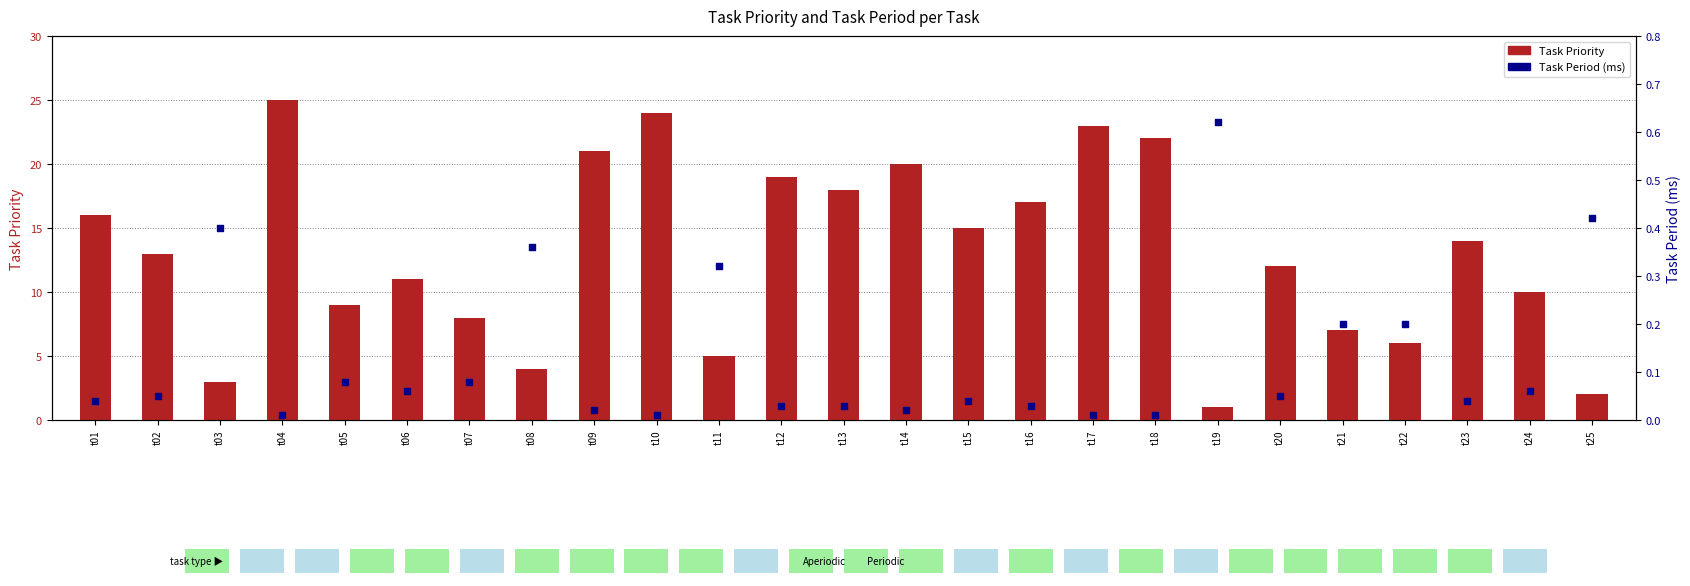

Which series contains the highest Y value?

Task Priority